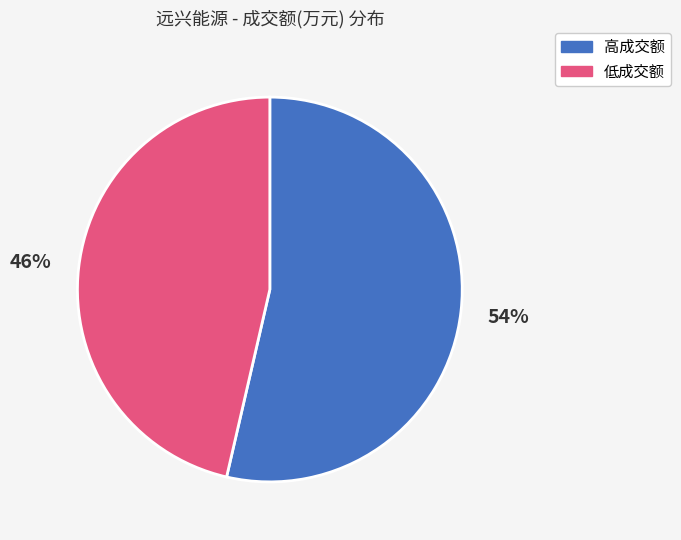

Is there a majority slice in this chart?

Yes